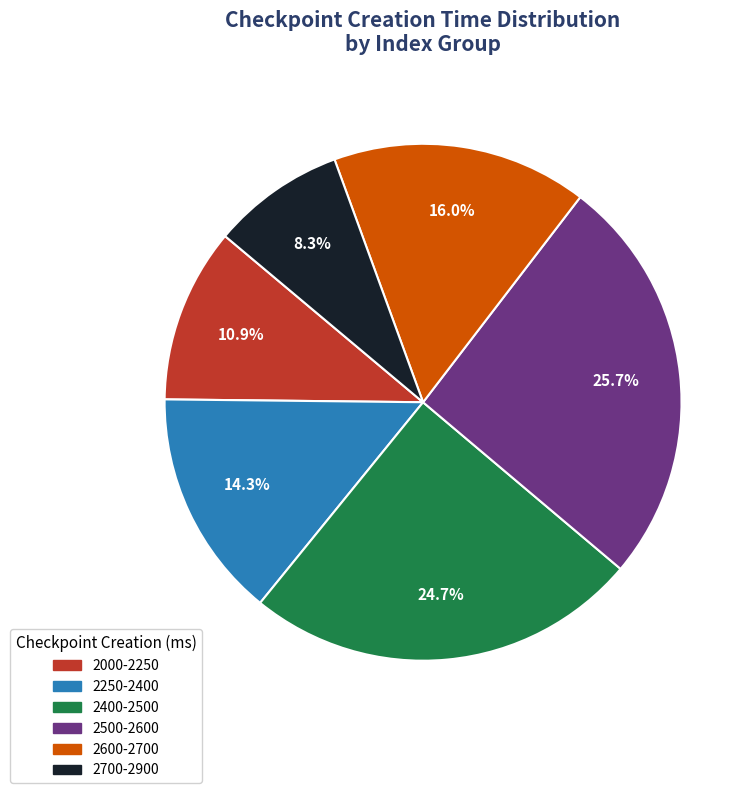

Is there any slice that represents more than half of the pie?

No